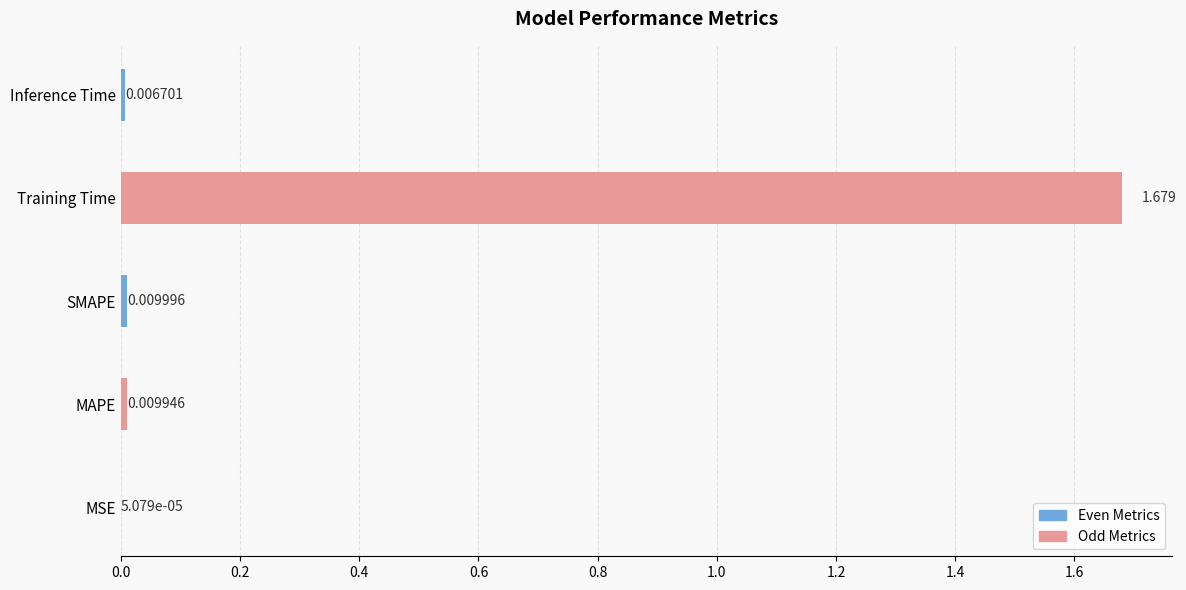

Which has a higher value, MAPE or Training Time?

Training Time